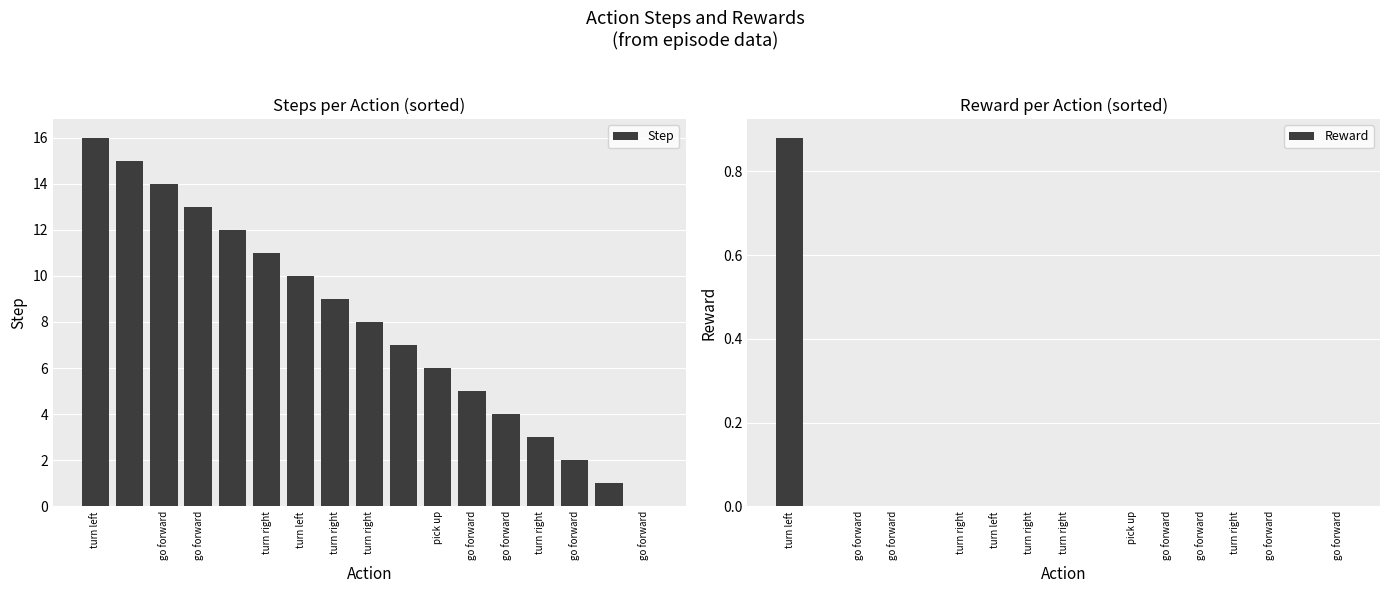

Is the value of Step at turn right greater than the value of Reward at 15?

Yes